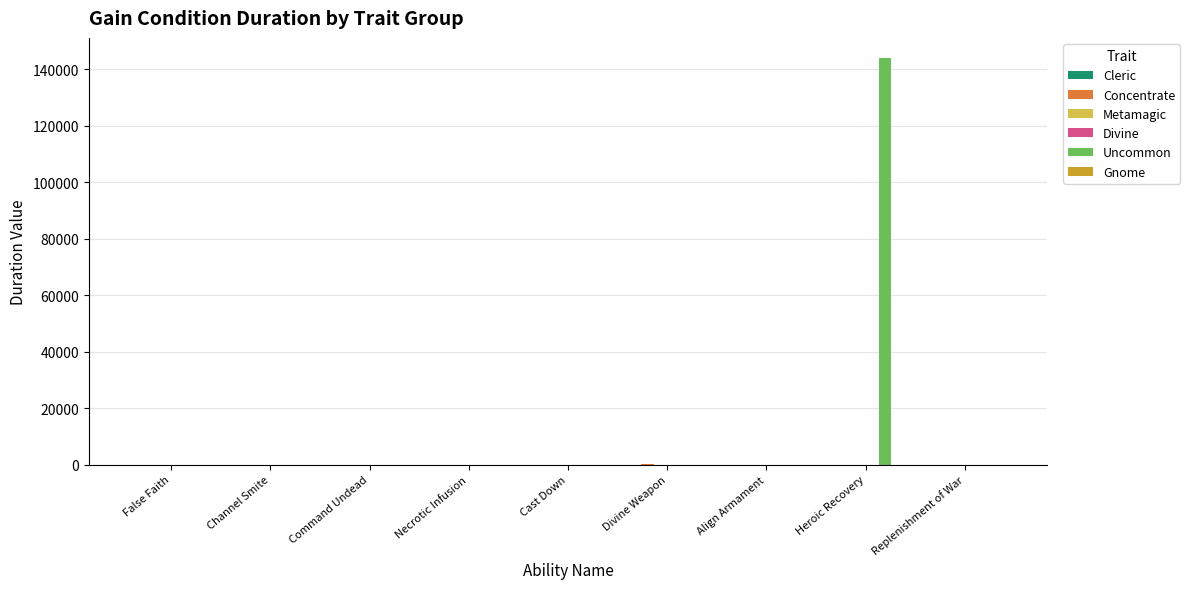

At which category is the sum across all series the highest?

Heroic Recovery